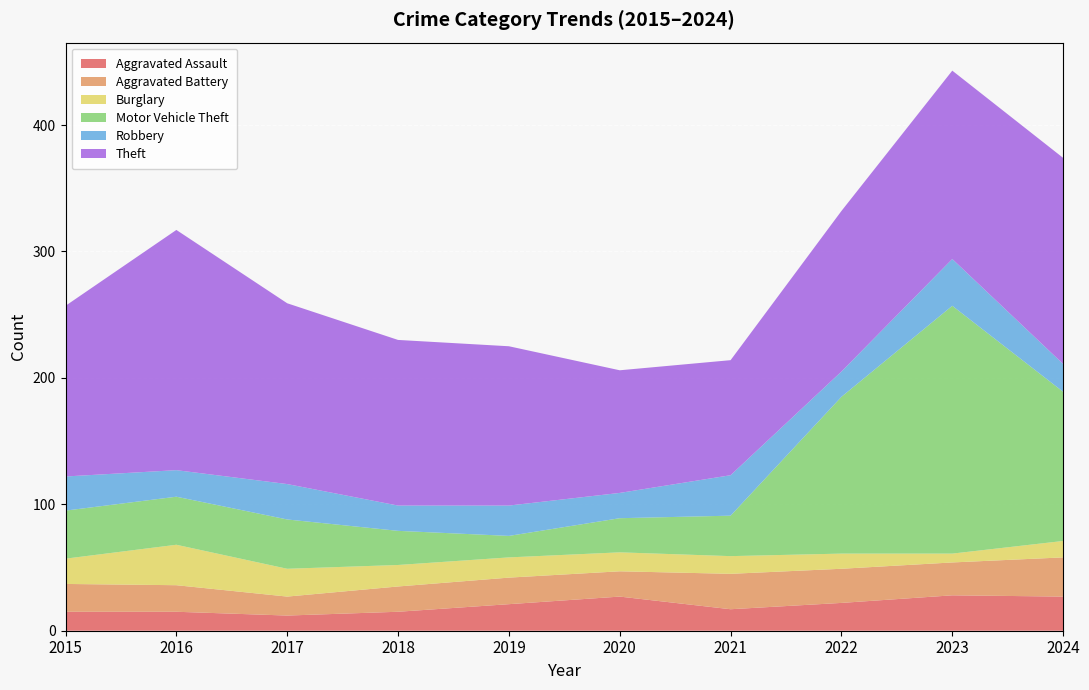

Reading right to left, list all the values displayed in this chart.

Aggravated Assault: 27	28	22	17	27	21	15	12	15	15
Aggravated Battery: 31	26	27	28	20	21	20	15	21	22
Burglary: 13	7	12	14	15	16	17	22	32	20
Motor Vehicle Theft: 118	196	124	32	27	17	27	39	38	38
Robbery: 22	37	20	32	20	24	20	28	21	27
Theft: 163	149	127	91	97	126	131	143	190	135